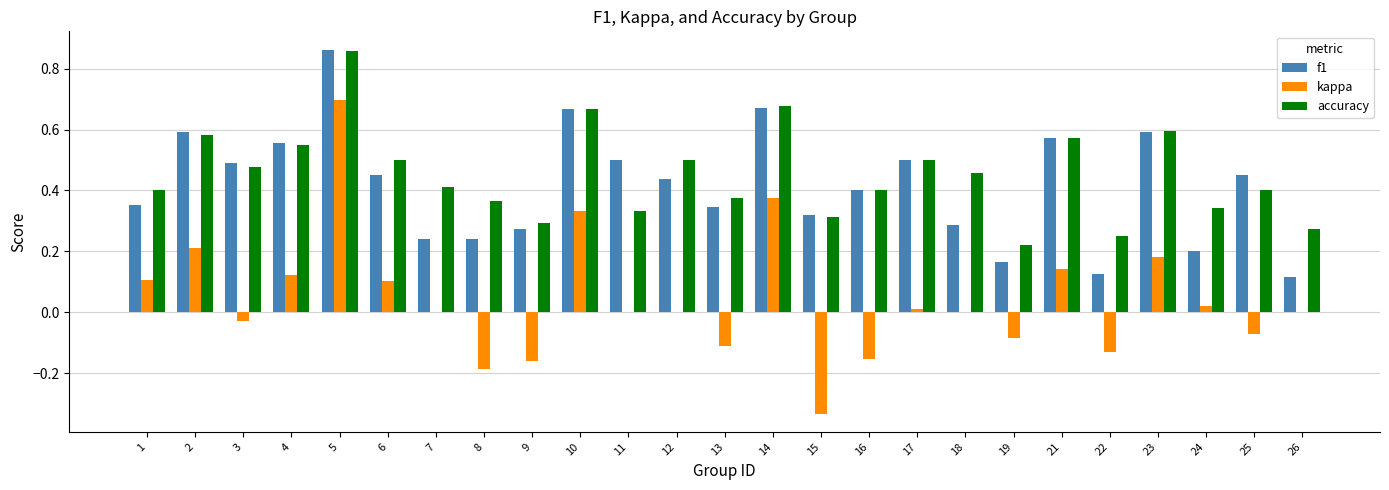

True or false: kappa has a value of -0.0 at 3.

True